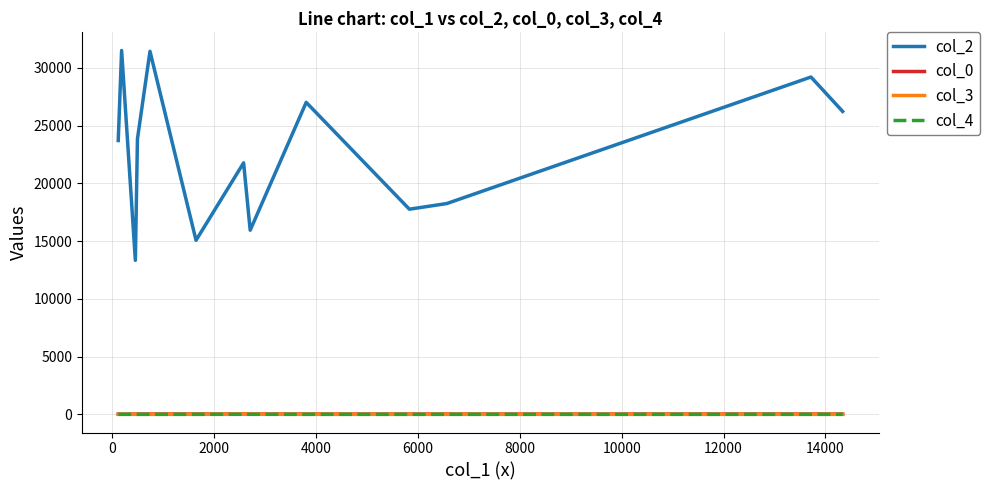

True or false: col_4 and col_0 intersect in this chart.

False